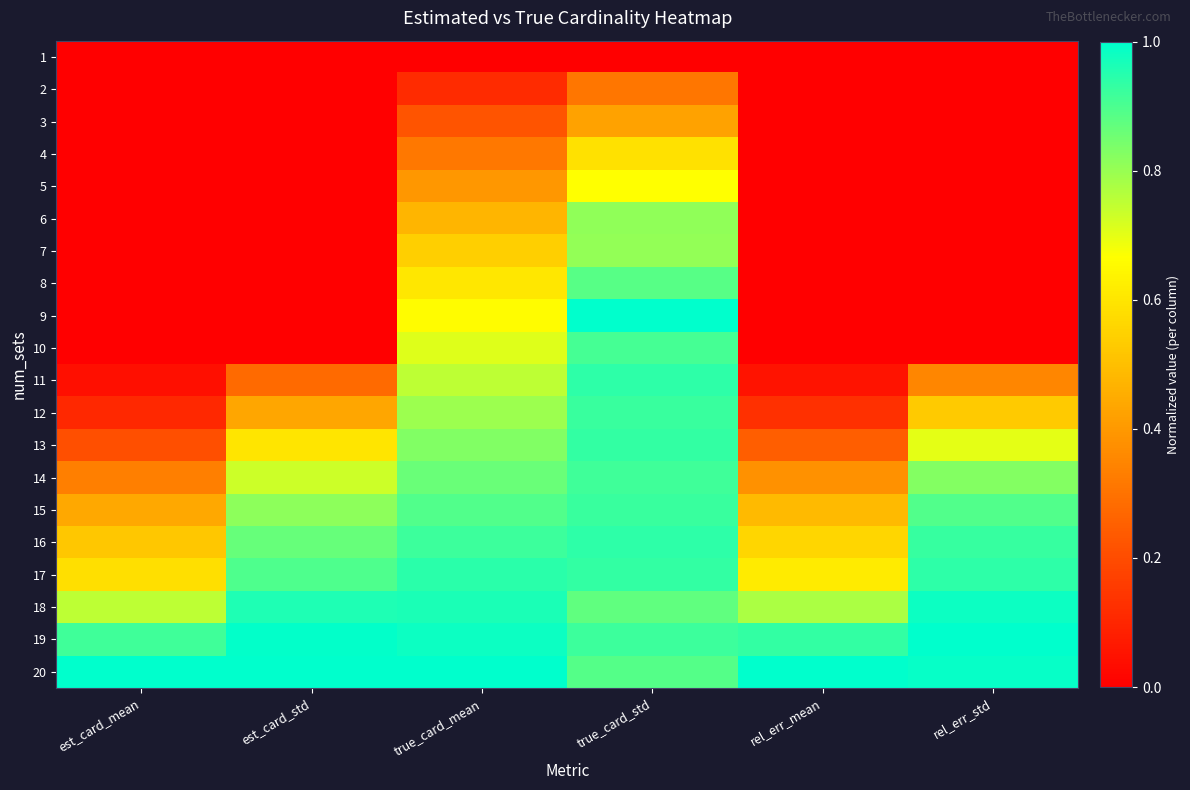

What is the total value across all series at est_card_mean?

4.9